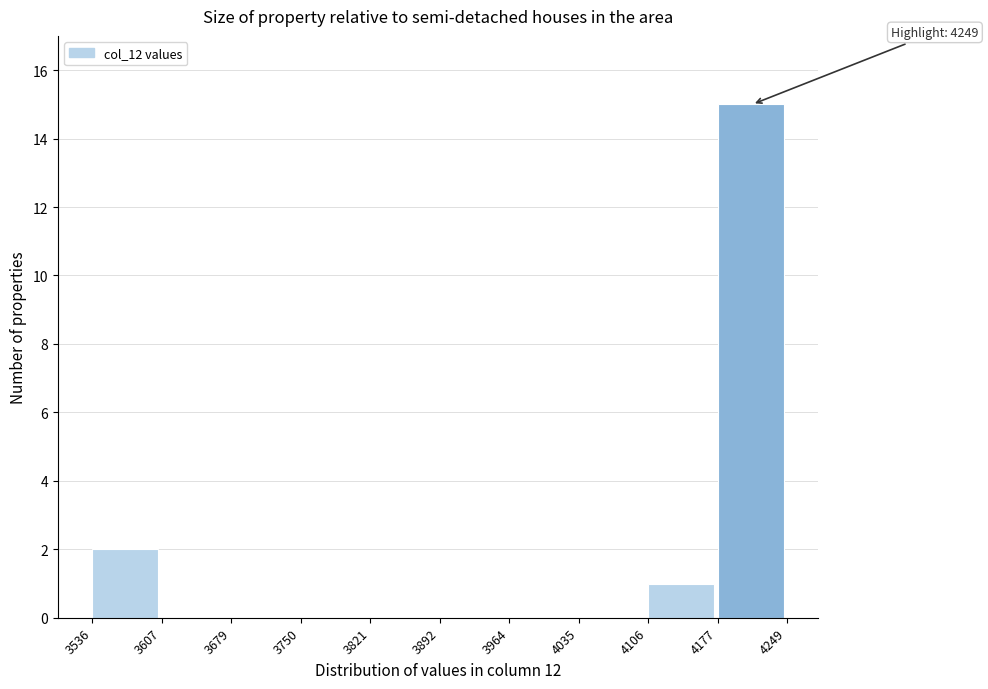

Over which range of the x-axis is the bar tallest?

4177 to 4249